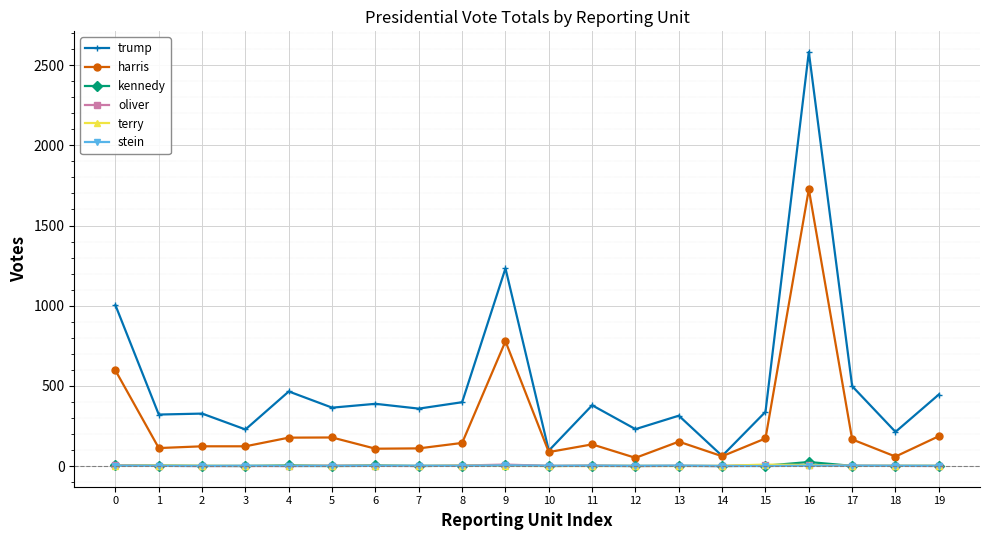

What is the difference between the trump values at 15 and 8?

60